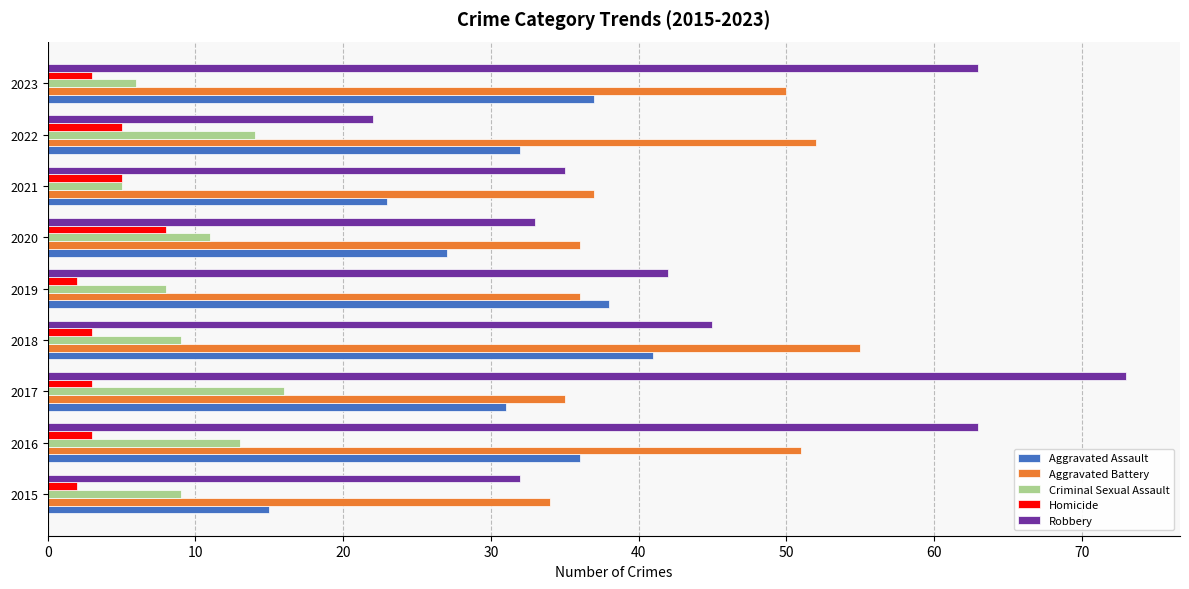

Which series changed the most between 2021 and 2023?

Robbery